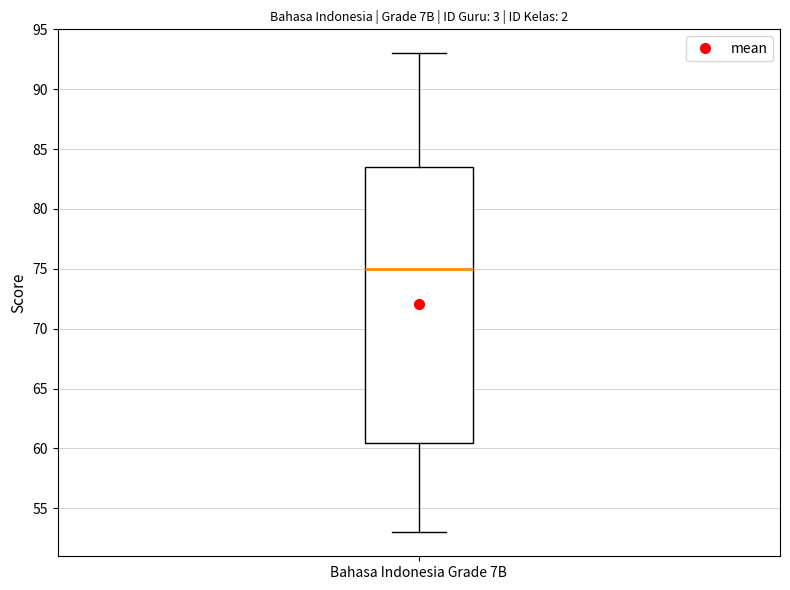

Read this box plot against the y-axis: the position of the median line, the range covered by the box, and the ends of both whiskers. The values are not printed on the chart, so give them approximately, as read against the axis.

median 75.0, box 60.5 to 83.5, whiskers 53.0 to 93.0